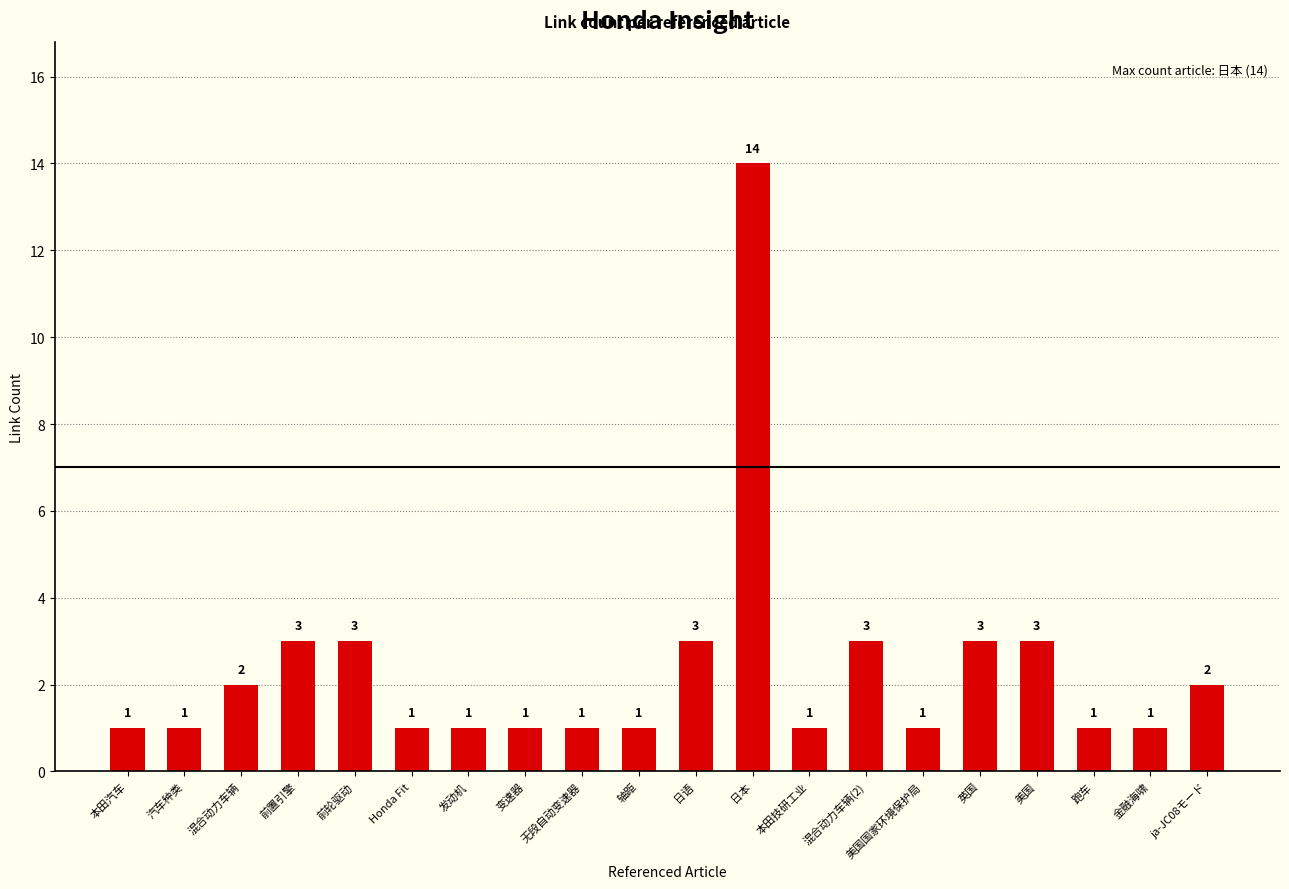

Which label corresponds to the largest value in the chart?

日本